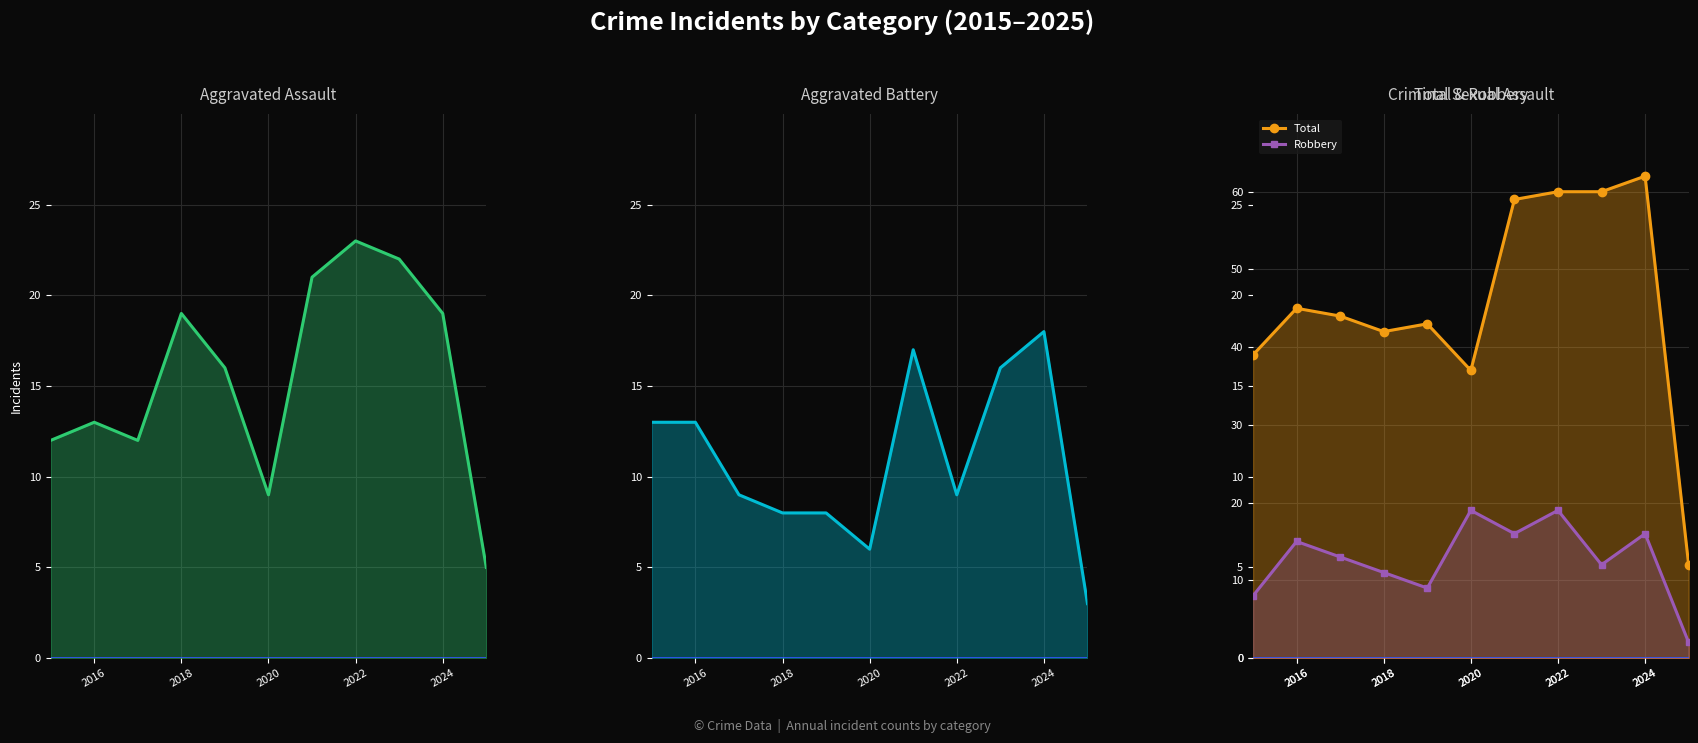

True or false: Aggravated Assault and Aggravated Battery cross at least once.

False